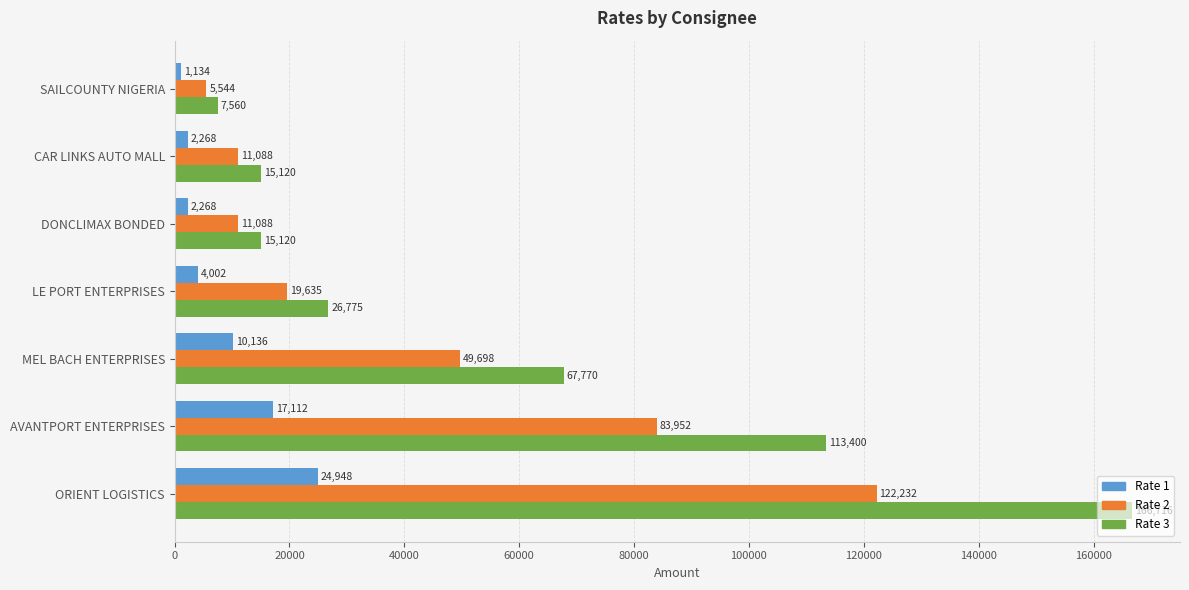

True or false: Rate 3 has a value of 15120 at DONCLIMAX BONDED.

True